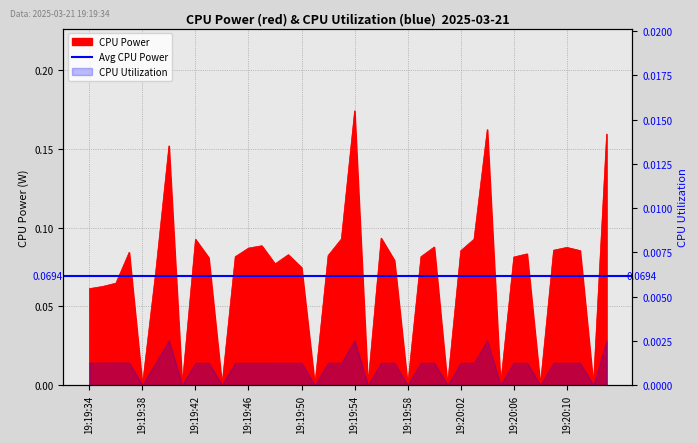

Rank the categories by value from highest to lowest.

19:19:54, 19:20:04, 19:20:13, 19:19:40, 19:19:56, 19:19:53, 19:20:03, 19:19:42, 19:19:47, 19:20:00, 19:20:10, 19:19:46, 19:20:09, 19:20:11, 19:20:02, 19:19:37, 19:20:07, 19:19:49, 19:19:52, 19:19:45, 19:19:59, 19:20:06, 19:19:43, 19:19:57, 19:19:48, 19:19:50, 19:19:39, 19:19:36, 19:19:35, 19:19:34, 19:19:38, 19:19:41, 19:19:44, 19:19:51, 19:19:55, 19:19:58, 19:20:01, 19:20:05, 19:20:08, 19:20:12